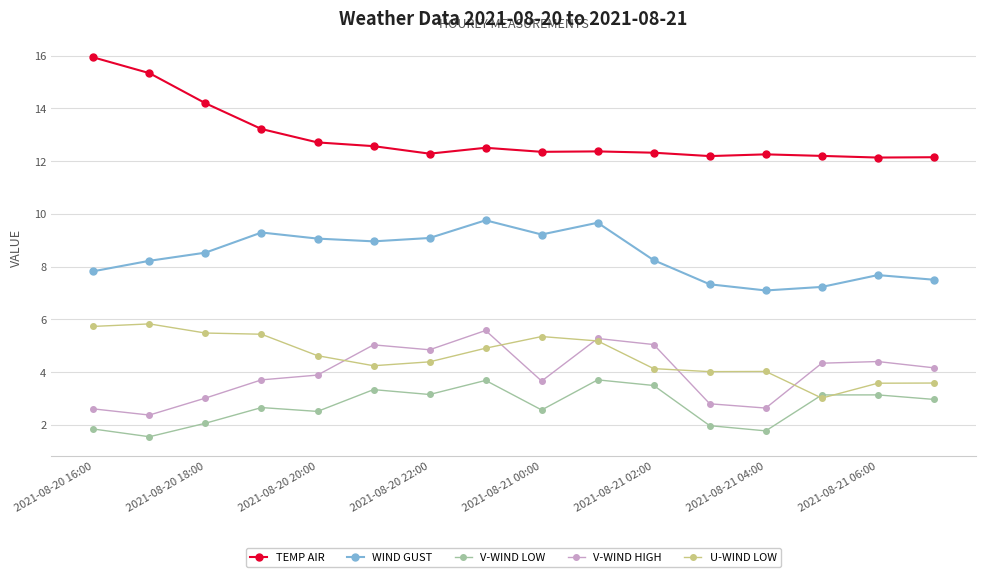

What is the difference between the second highest and second lowest values in the WIND GUST series?

2.4